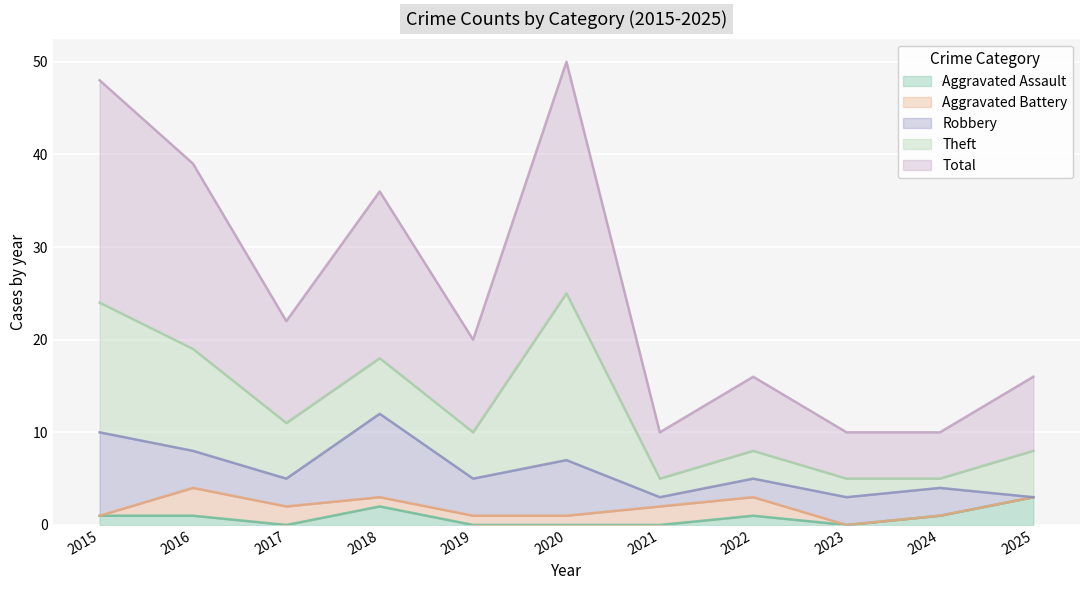

What is the maximum value for Aggravated Assault?

3